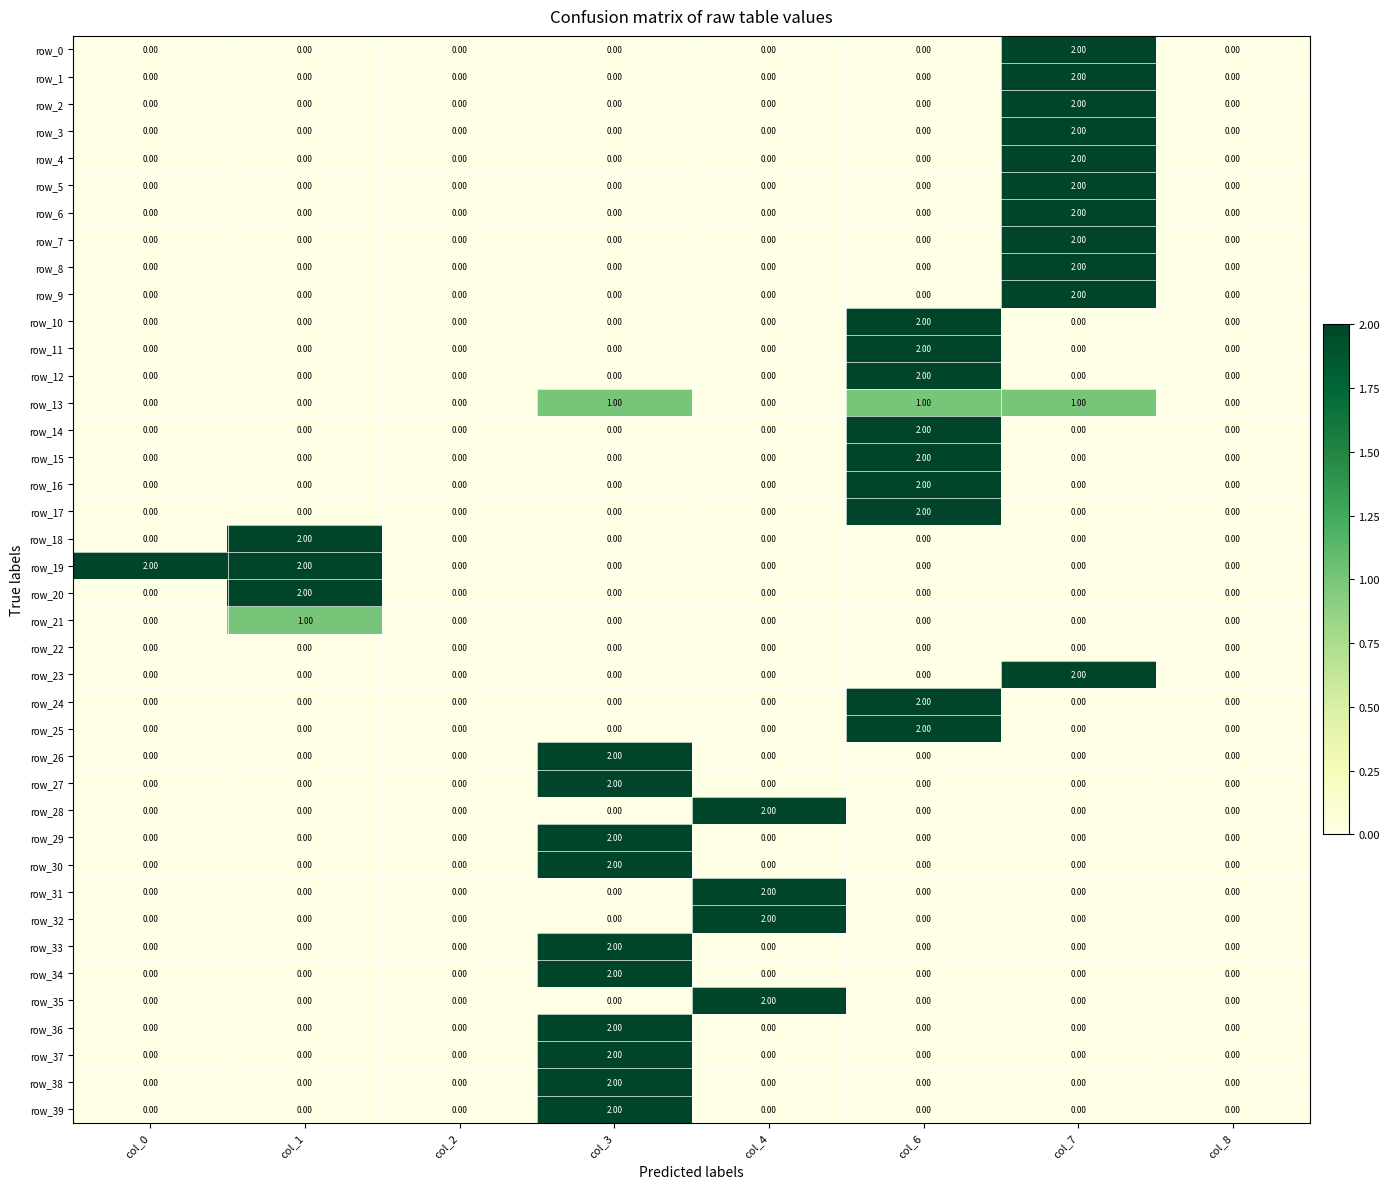

At which category is the sum across all series the highest?

col_7